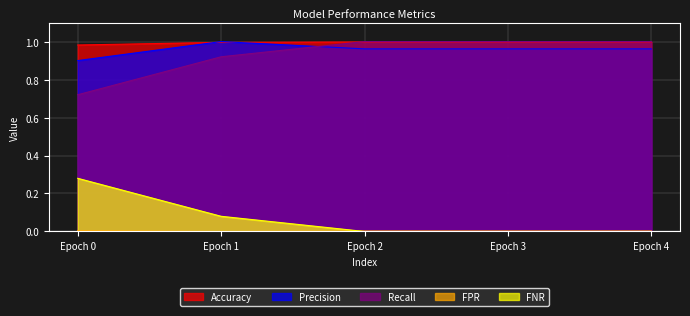

Reading left to right, list all the values displayed in this chart.

Accuracy: 1.0	1.0	1.0	1.0	1.0
Precision: 0.9	1.0	1.0	1.0	1.0
Recall: 0.7	0.9	1.0	1.0	1.0
FPR: 0.0	0.0	0.0	0.0	0.0
FNR: 0.3	0.1	0.0	0.0	0.0